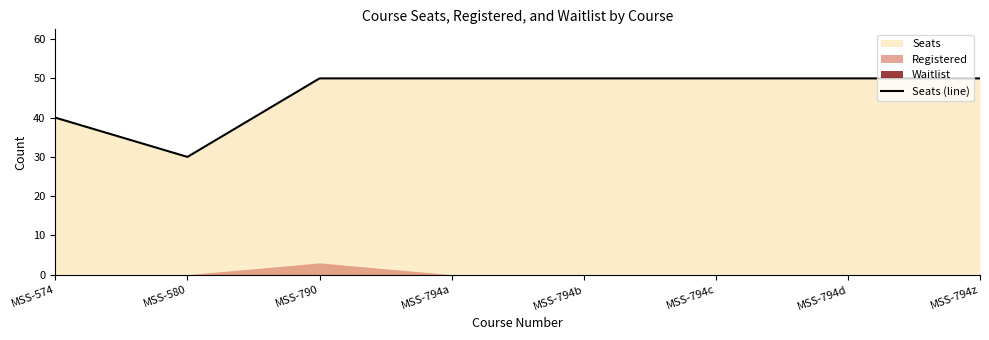

The value at MSS-574 is 40. True or false?

True